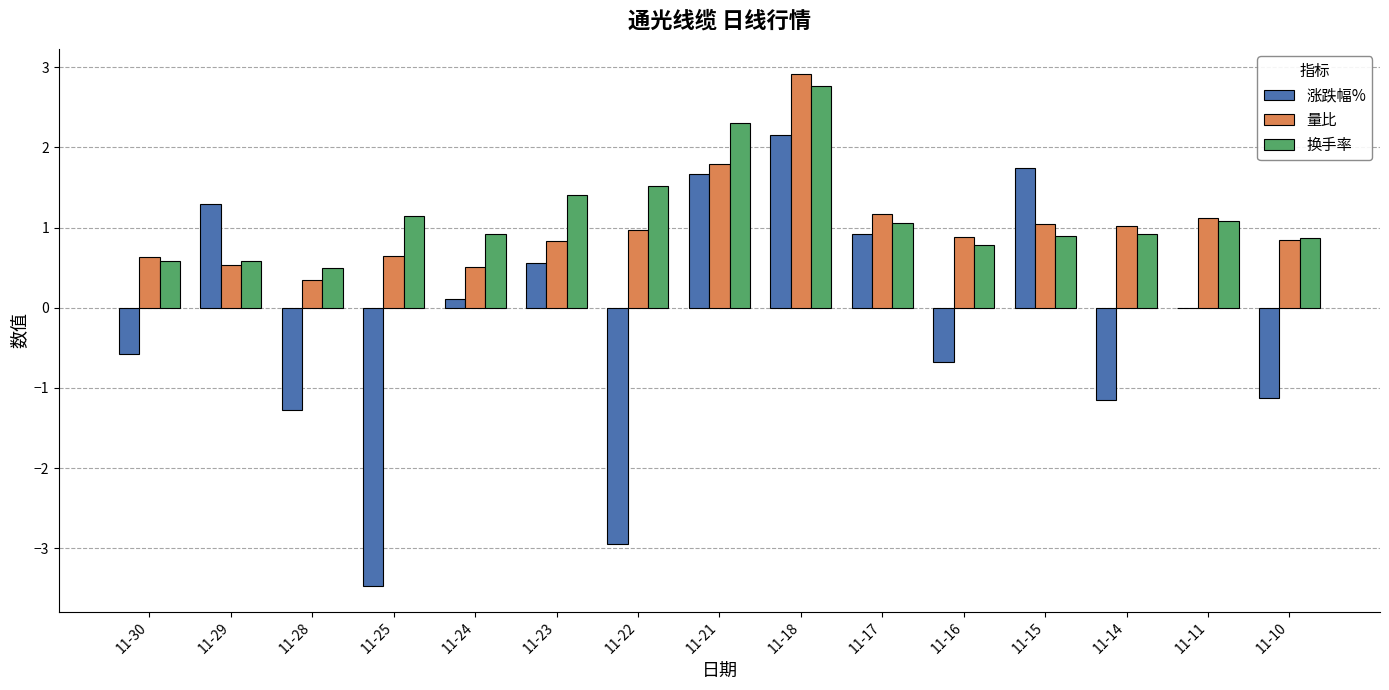

True or false: 量比 has a value of 1.2 at 11-17.

True